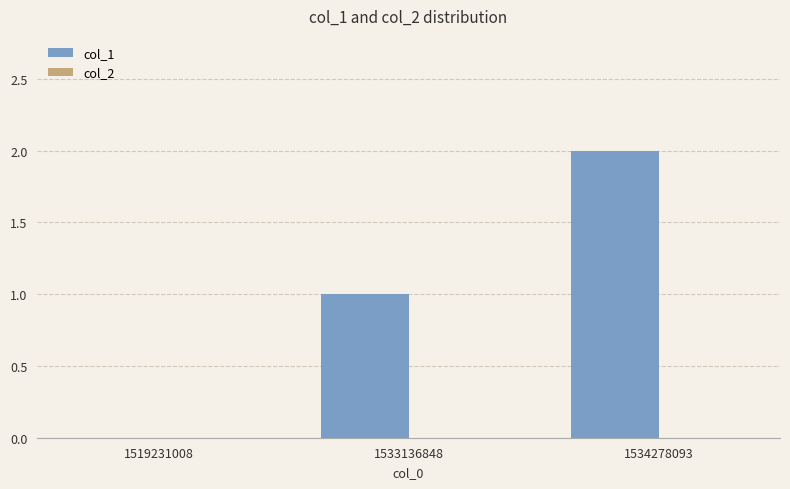

What is the change in value from 1519231008 to 1533136848?

+1